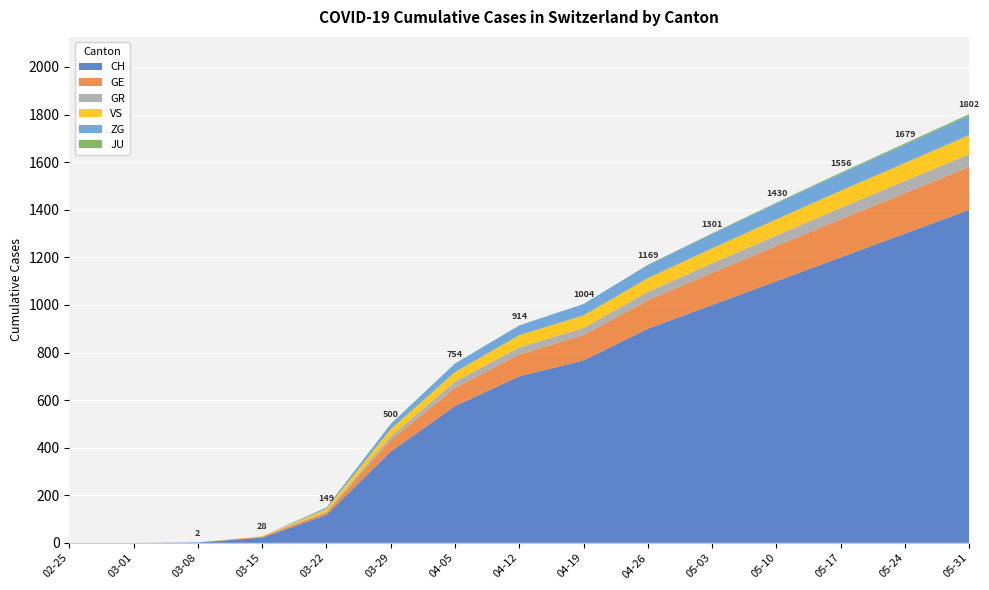

Reading right to left, what are all the values shown in this chart?

CH: 1400	1300	1200	1100	1000	900	767	700	575	384	118	22	2	0	0
GE: 180	170	160	148	135	120	106	92	77	48	10	4	0	0	0
GR: 54	51	48	44	40	35	30	30	26	15	4	0	0	0	0
VS: 80	76	72	68	63	58	53	51	40	31	11	2	0	0	0
ZG: 82	77	72	67	61	55	48	41	36	22	6	0	0	0	0
JU: 6	5	4	3	2	1	0	0	0	0	0	0	0	0	0